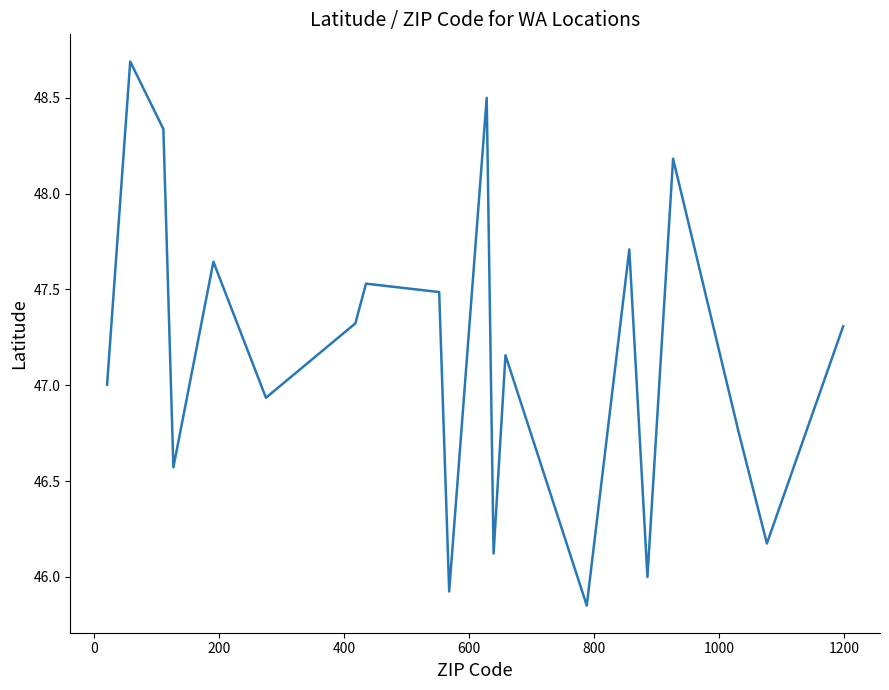

What is the maximum value shown in the chart?

48.7